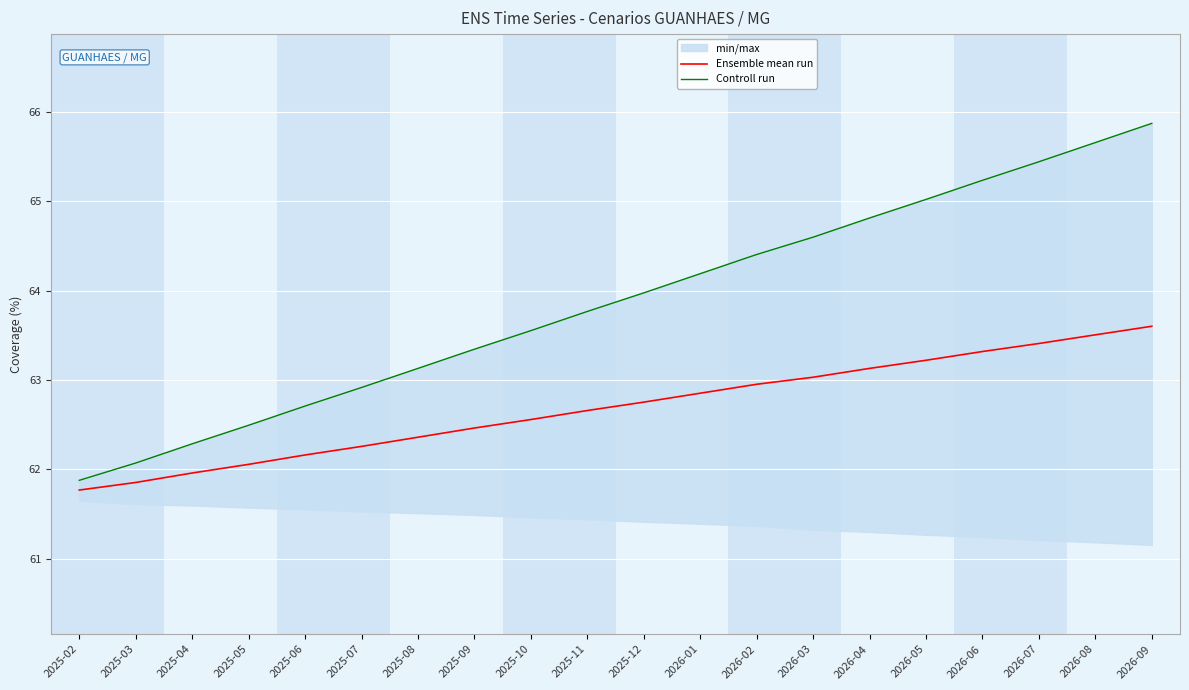

At how many categories does at least one series exceed 65?

5